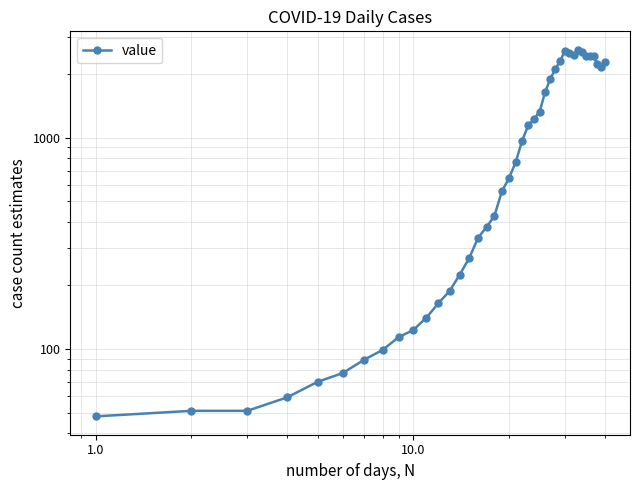

What is the value of the 29th point from the left?

2313